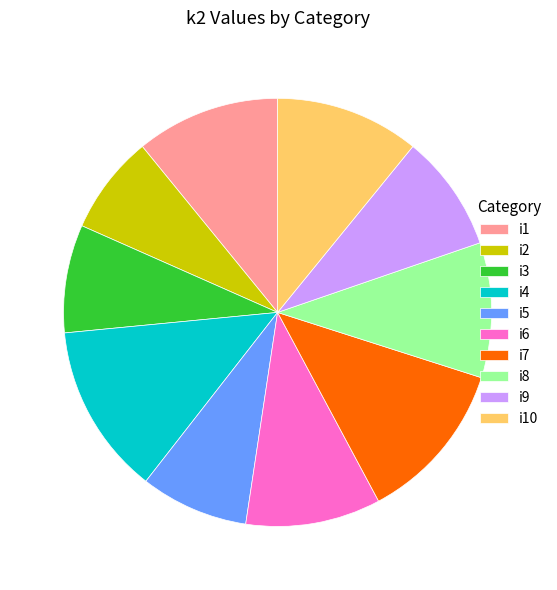

Combined, do i10 and i3 account for over 50%?

No